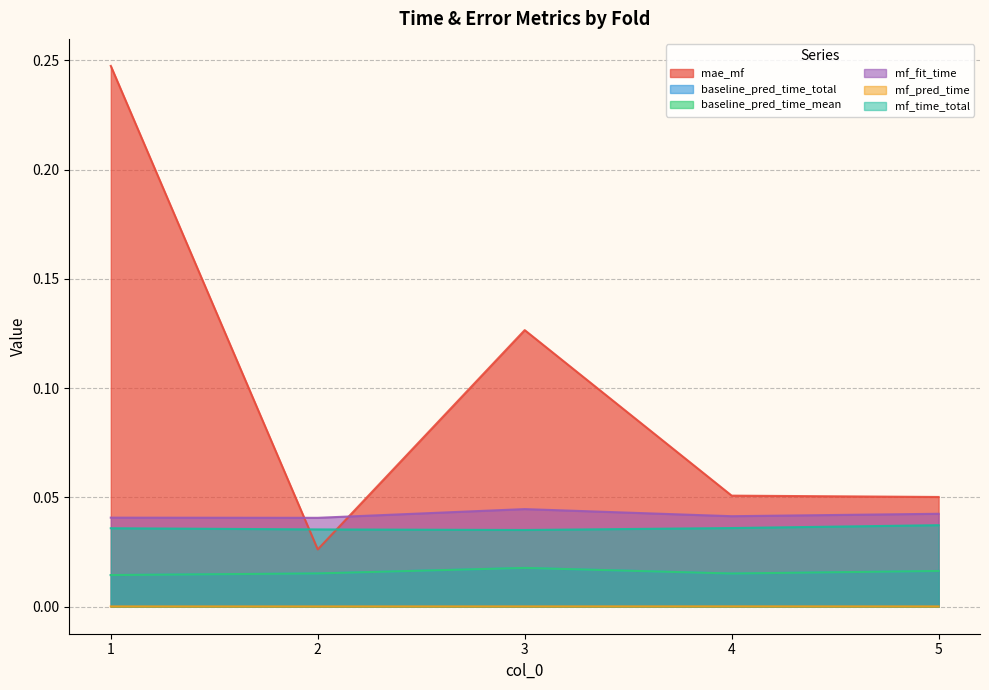

What is the greatest value displayed?

0.2